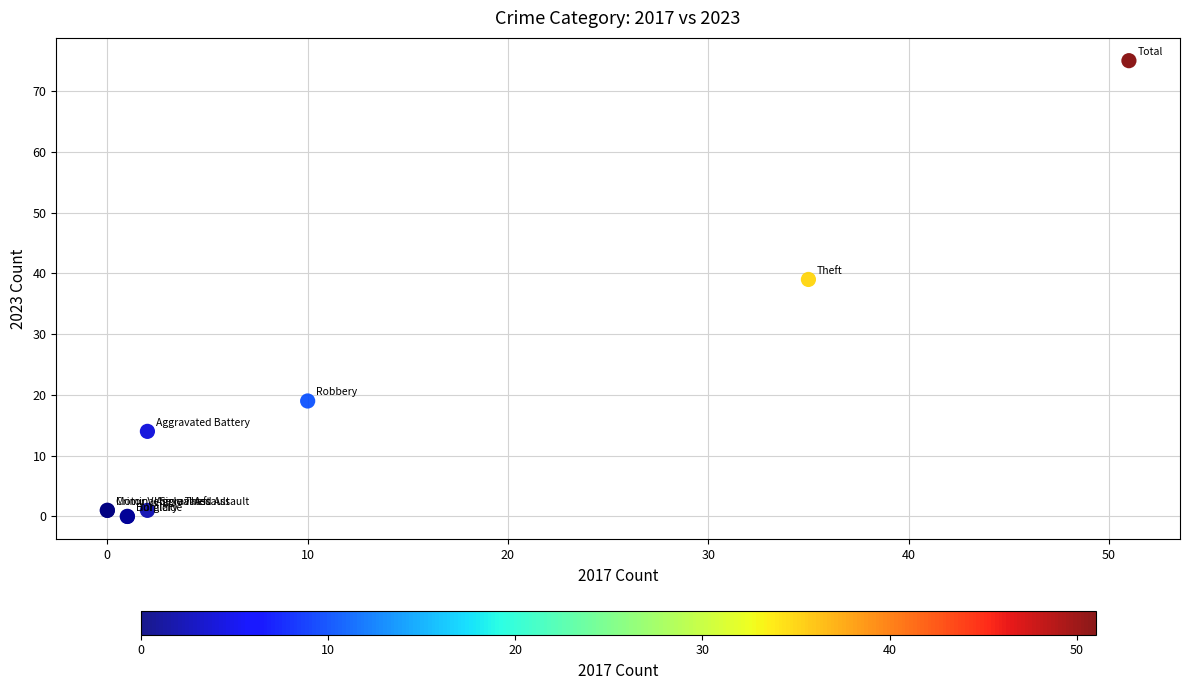

What Y value in the scatter plot is closest to 37?

39